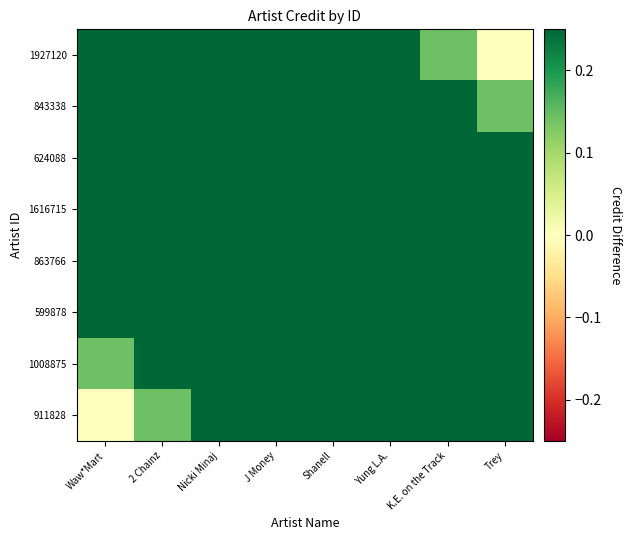

What is the greatest value displayed?

1.0